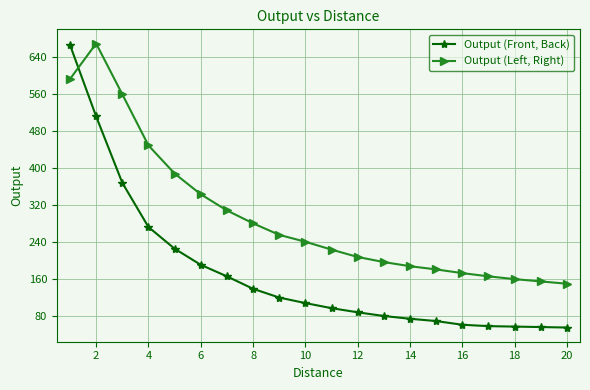

What is the smallest value displayed?

54